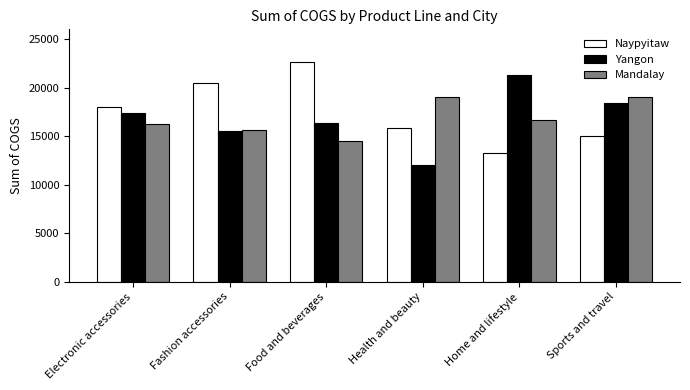

At which category does the chart reach its peak across all series?

Food and beverages